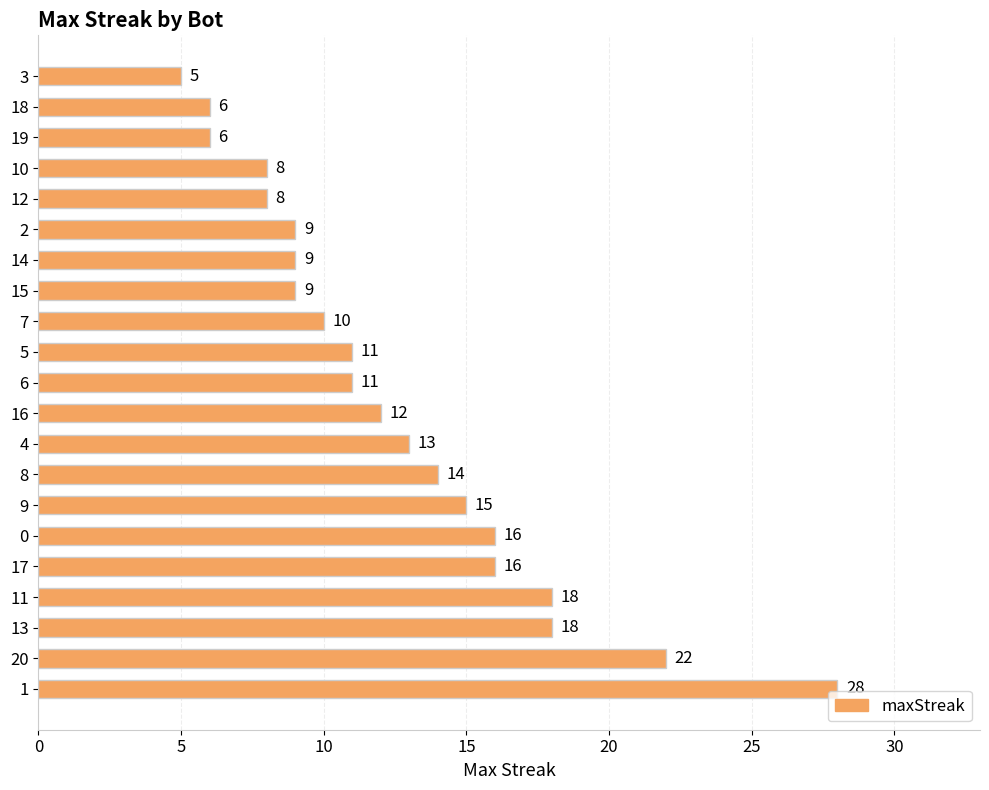

Reading top to bottom, what are all the values shown in this chart?

3=5	18=6	19=6	10=8	12=8	2=9	14=9	15=9	7=10	5=11	6=11	16=12	4=13	8=14	9=15	0=16	17=16	11=18	13=18	20=22	1=28